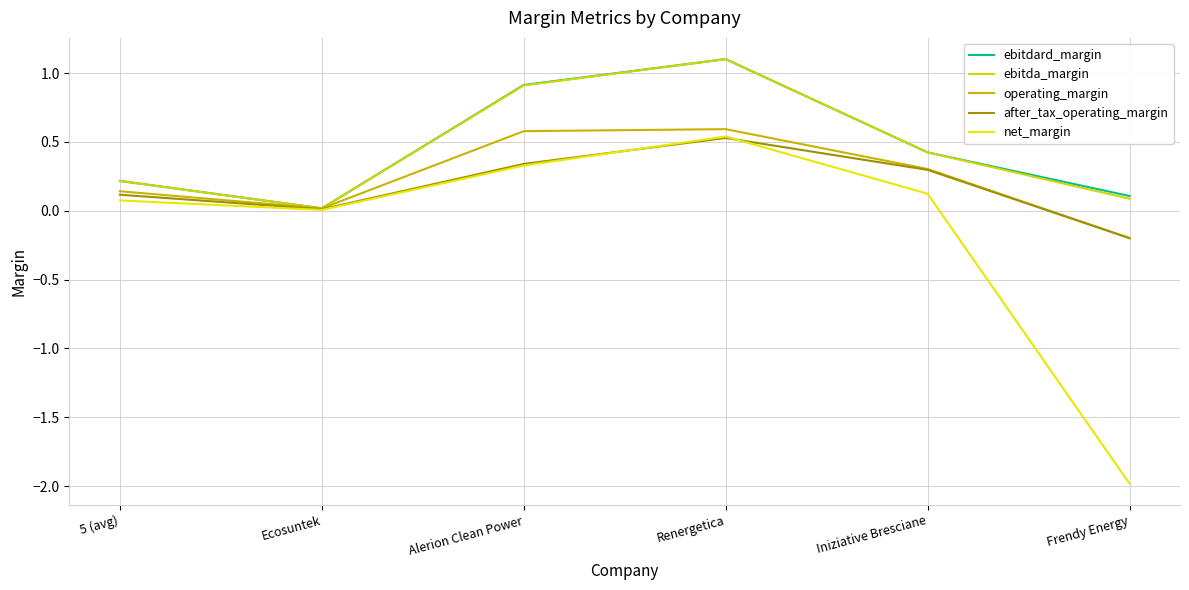

Reading right to left, transcribe all the data shown in this chart.

ebitdard_margin: Frendy Energy=0.1	Iniziative Bresciane=0.4	Renergetica=1.1	Alerion Clean Power=0.9	Ecosuntek=0.0	5 (avg)=0.2
ebitda_margin: Frendy Energy=0.1	Iniziative Bresciane=0.4	Renergetica=1.1	Alerion Clean Power=0.9	Ecosuntek=0.0	5 (avg)=0.2
operating_margin: Frendy Energy=-0.2	Iniziative Bresciane=0.3	Renergetica=0.6	Alerion Clean Power=0.6	Ecosuntek=0.0	5 (avg)=0.1
after_tax_operating_margin: Frendy Energy=-0.2	Iniziative Bresciane=0.3	Renergetica=0.5	Alerion Clean Power=0.3	Ecosuntek=0.0	5 (avg)=0.1
net_margin: Frendy Energy=-2.0	Iniziative Bresciane=0.1	Renergetica=0.5	Alerion Clean Power=0.3	Ecosuntek=0.0	5 (avg)=0.1